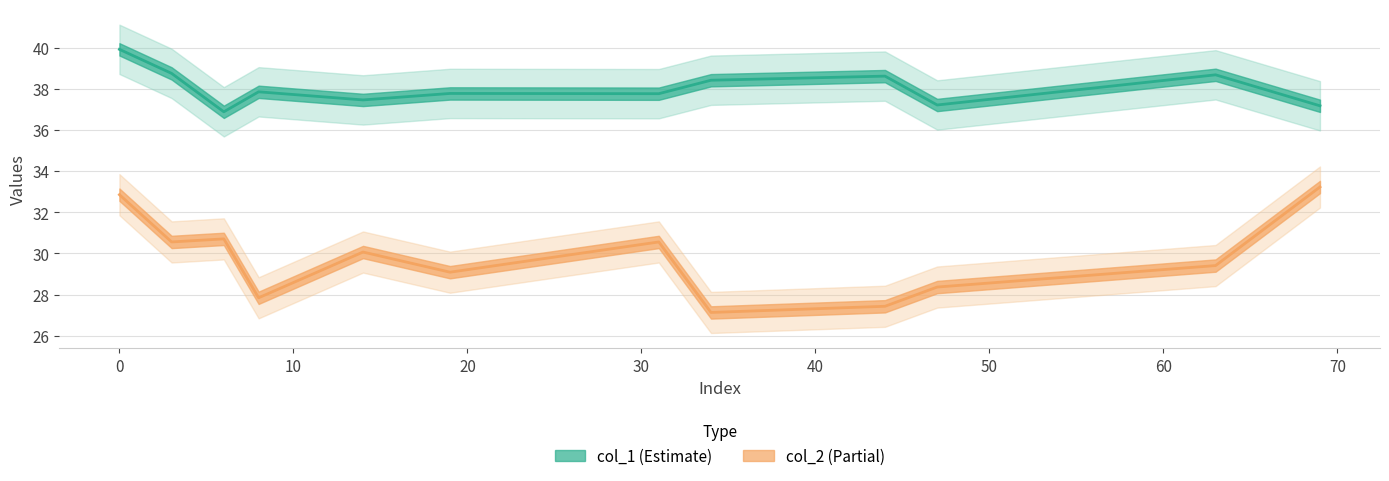

Does the chart have visible grid lines?

Yes